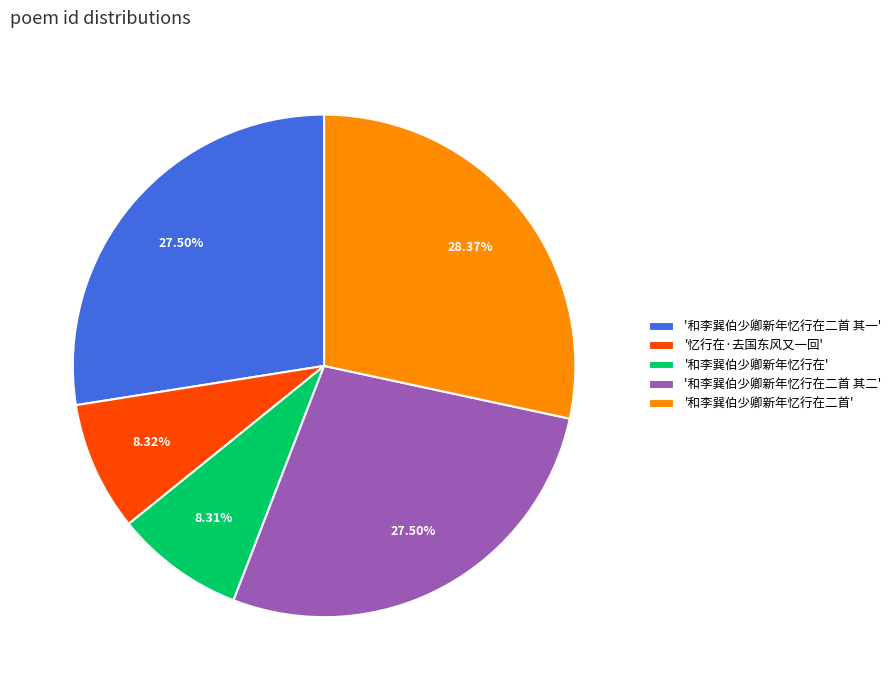

Is the sum of '和李巽伯少卿新年忆行在二首' and '和李巽伯少卿新年忆行在二首 其二' greater than half?

Yes